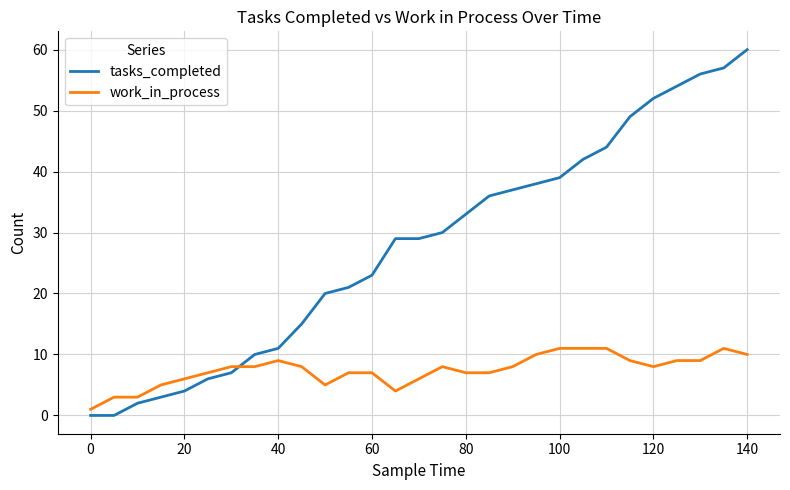

Which series has the widest spread of values?

tasks_completed